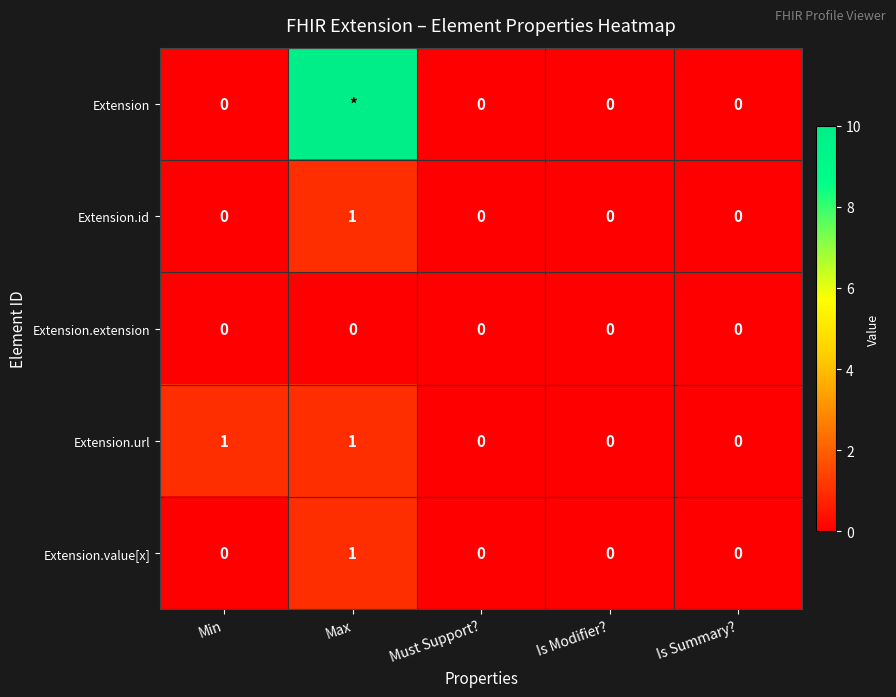

What is the difference between the highest and lowest values at Min?

1